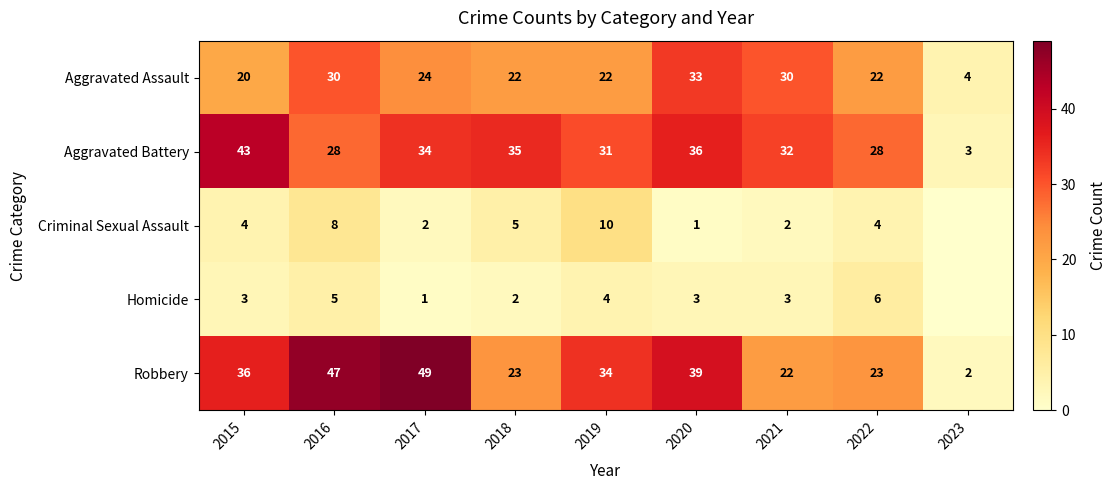

The value of Aggravated Assault at 2023 is 4. True or false?

True